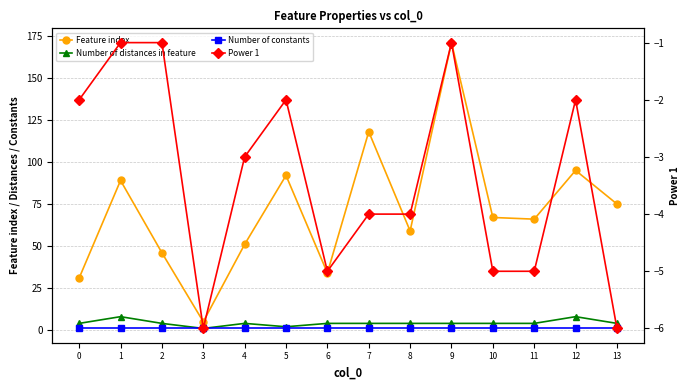

What is the value of the Feature index point at the 9th from the left?

59